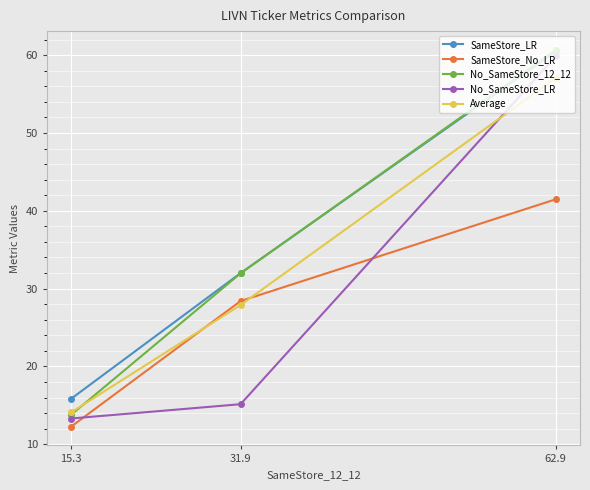

What is the total value across all series at 31.9?

135.4